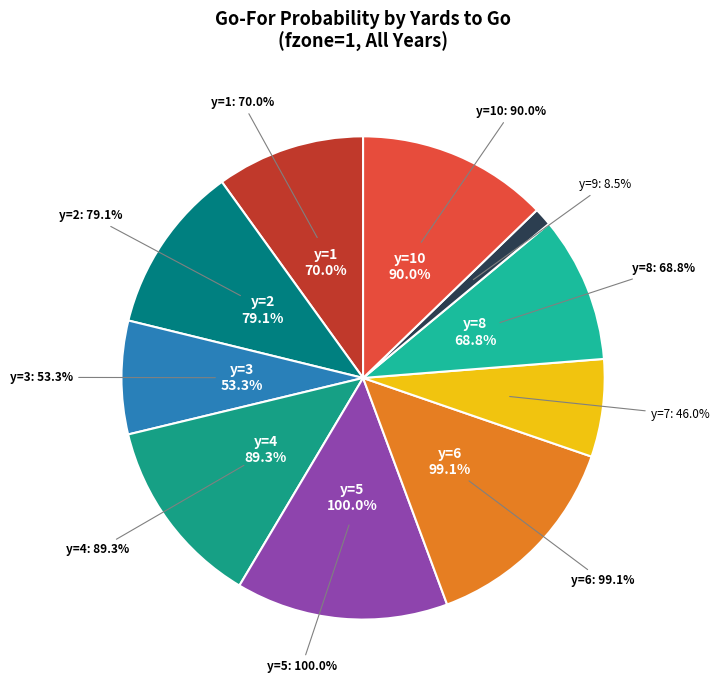

The y=6 slice represents 14% of the pie. True or false?

True